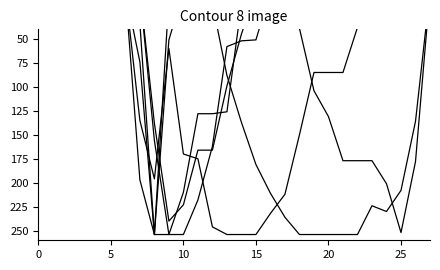

Does the chart display data point markers on the line(s)?

No